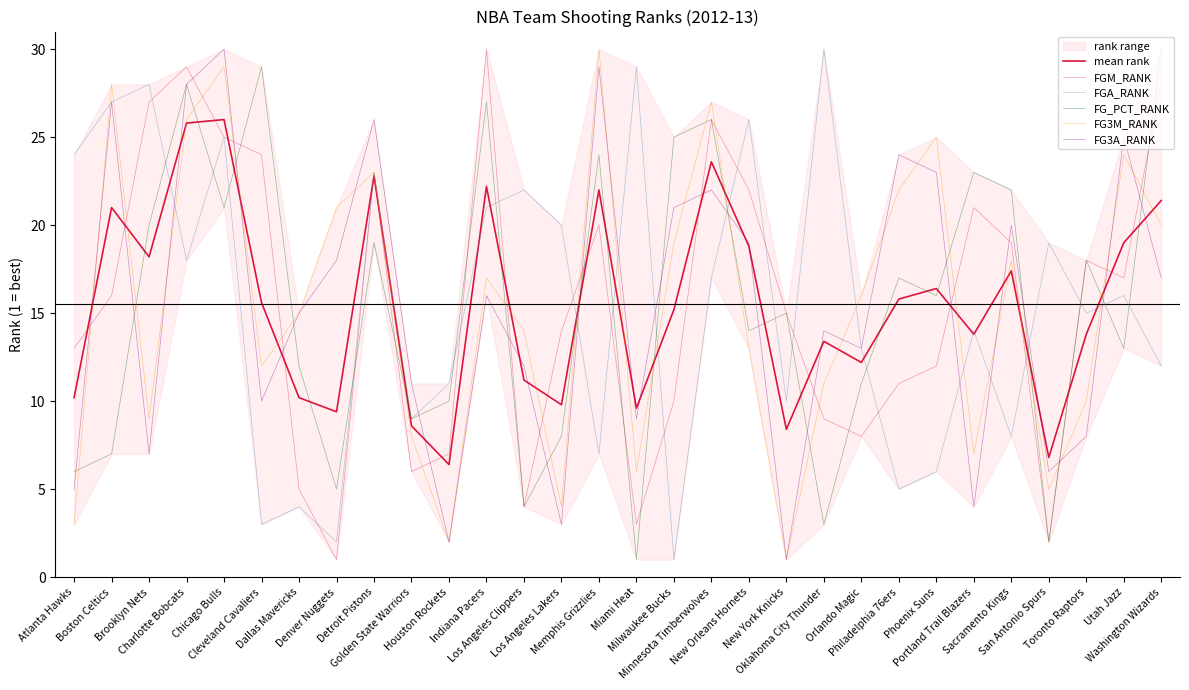

At how many categories does at least one series exceed 4?

30